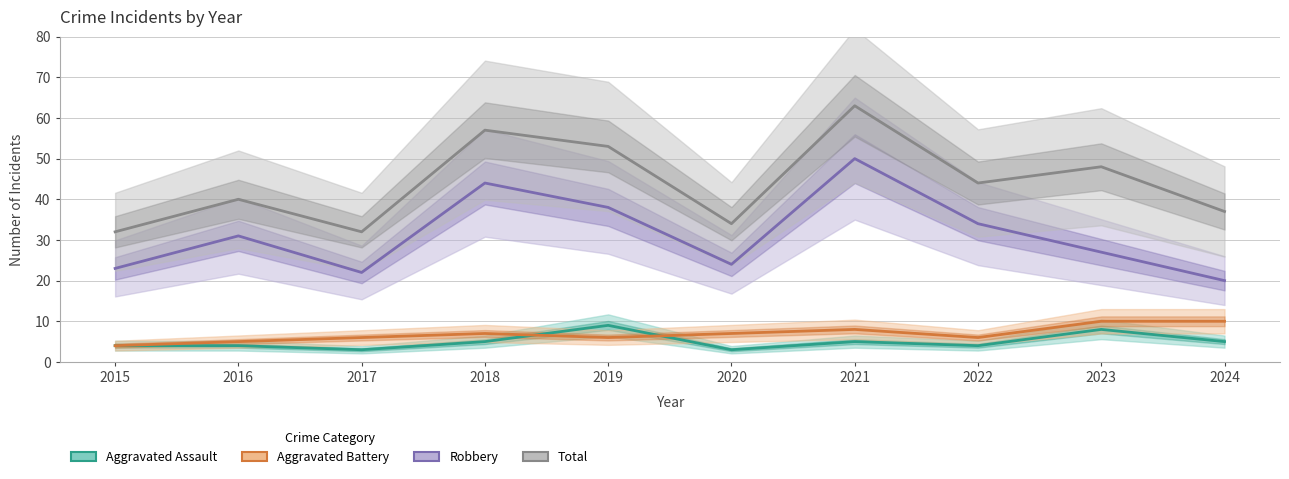

Where is the first local minimum for Aggravated Battery?

2019